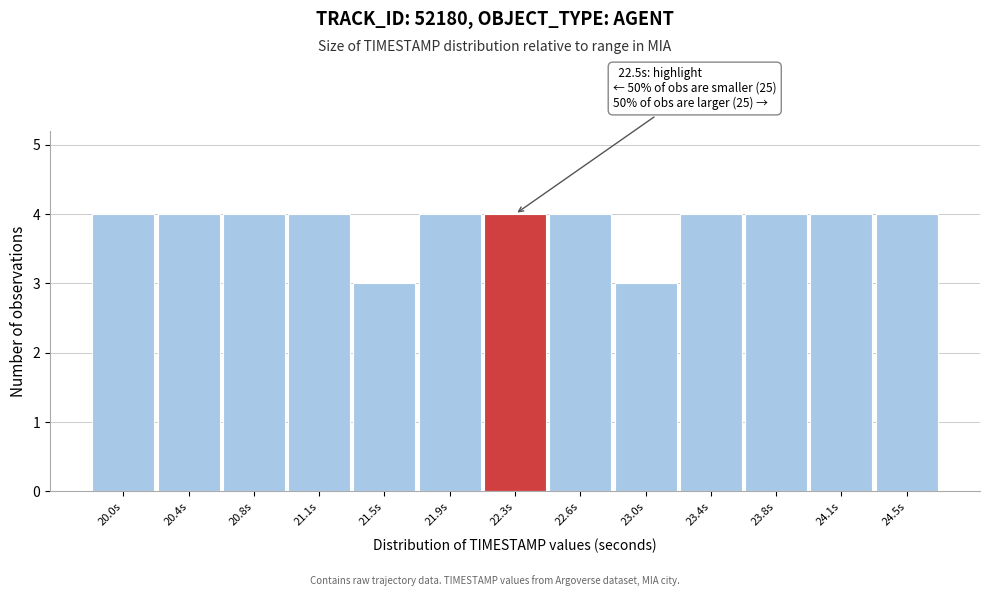

Reading left to right, what are all the values shown in this chart?

4	4	4	4	3	4	4	4	3	4	4	4	4